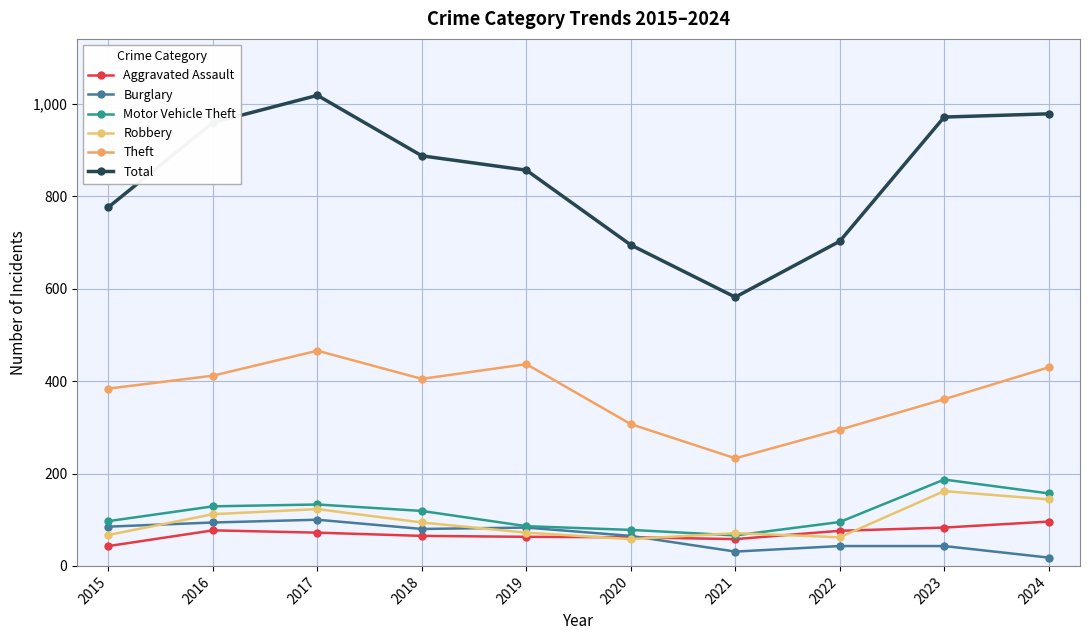

Which has a higher value, 2021 or 2022?

2022